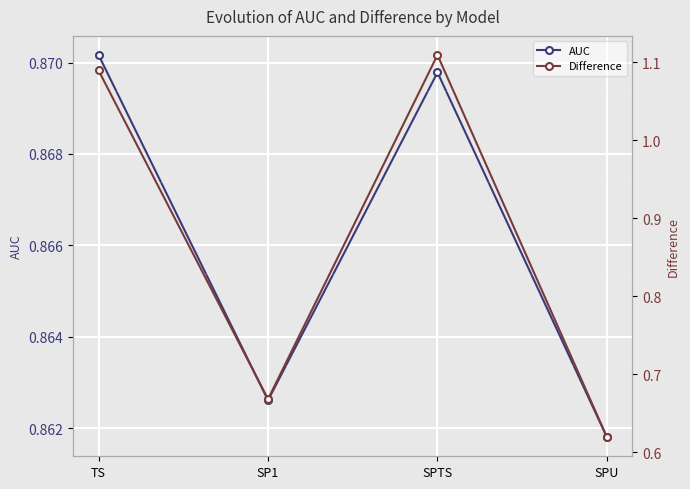

Reading right to left, list all the values displayed in this chart.

AUC: SPU=0.9	SPTS=0.9	SP1=0.9	TS=0.9
Difference: SPU=0.6	SPTS=1.1	SP1=0.7	TS=1.1